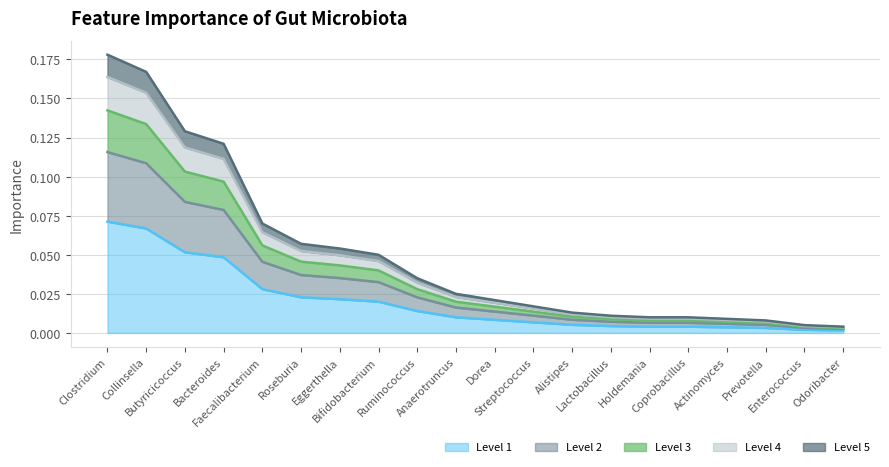

At which label is the value closest to 0?

Odoribacter